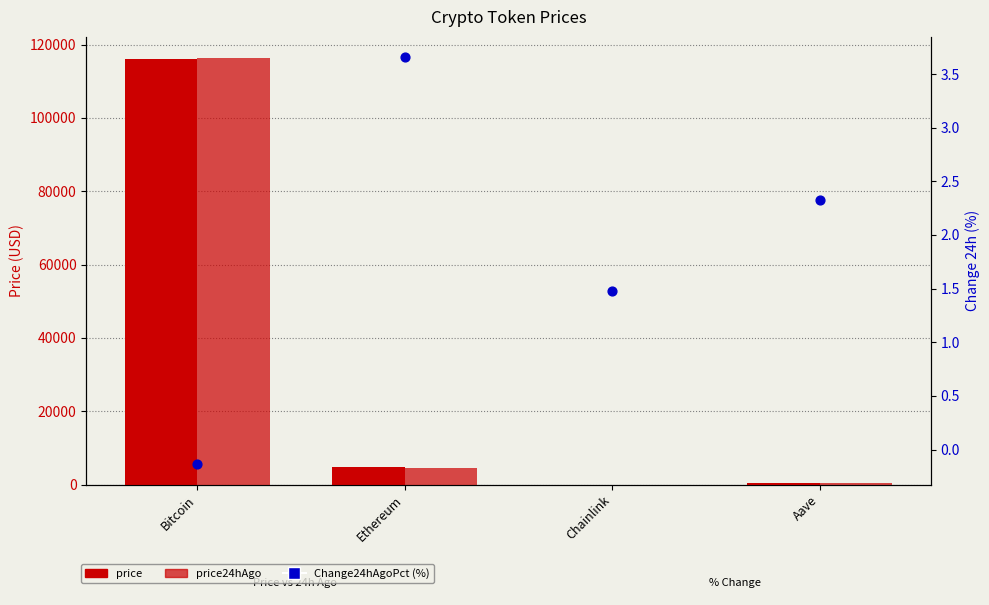

Which series reaches the maximum Y coordinate?

price24hAgo